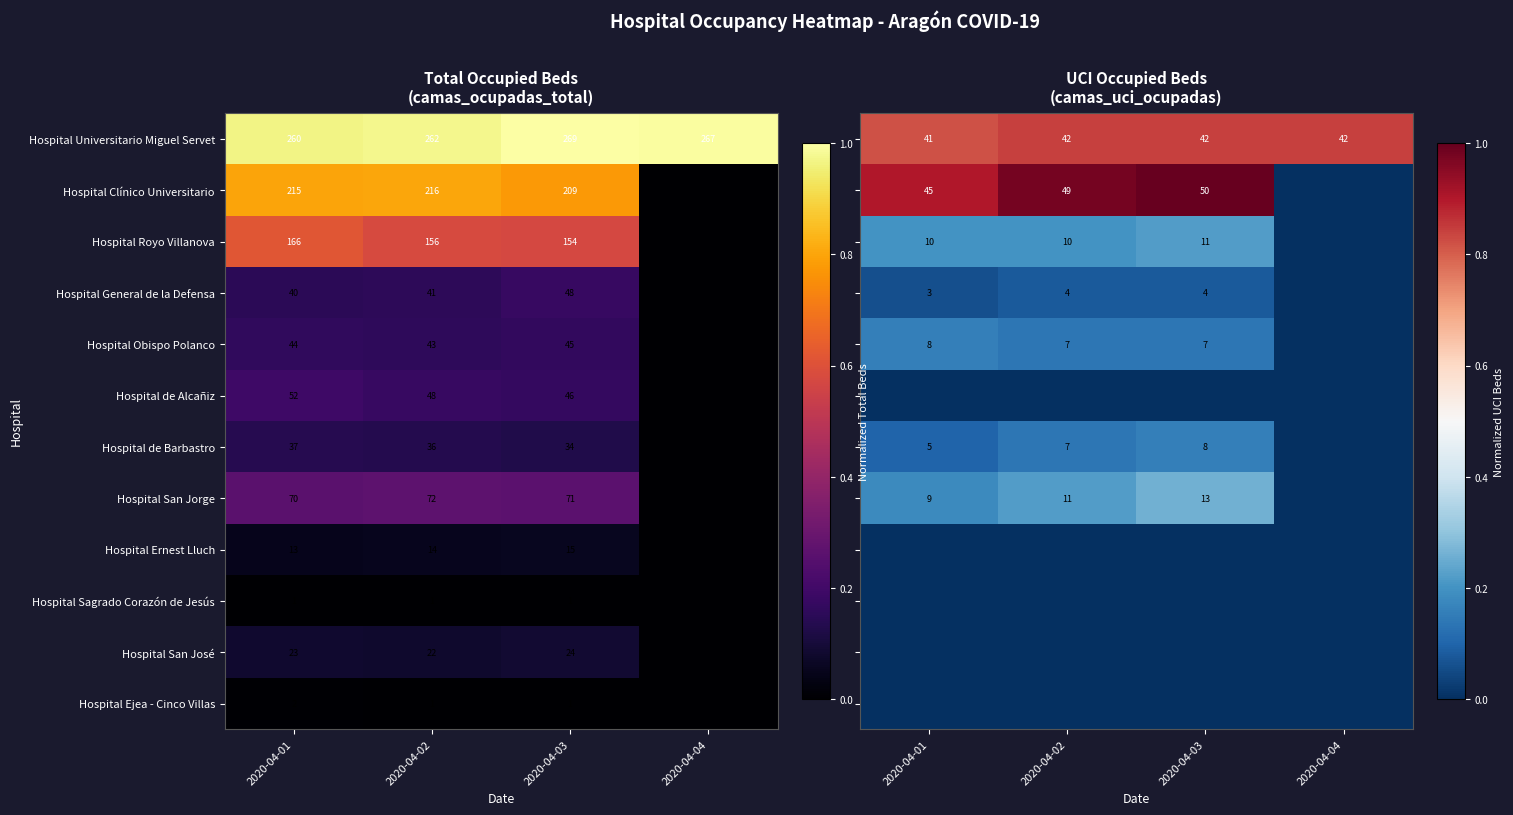

At which label does Hospital Universitario Miguel Servet reach its peak?

2020-04-03